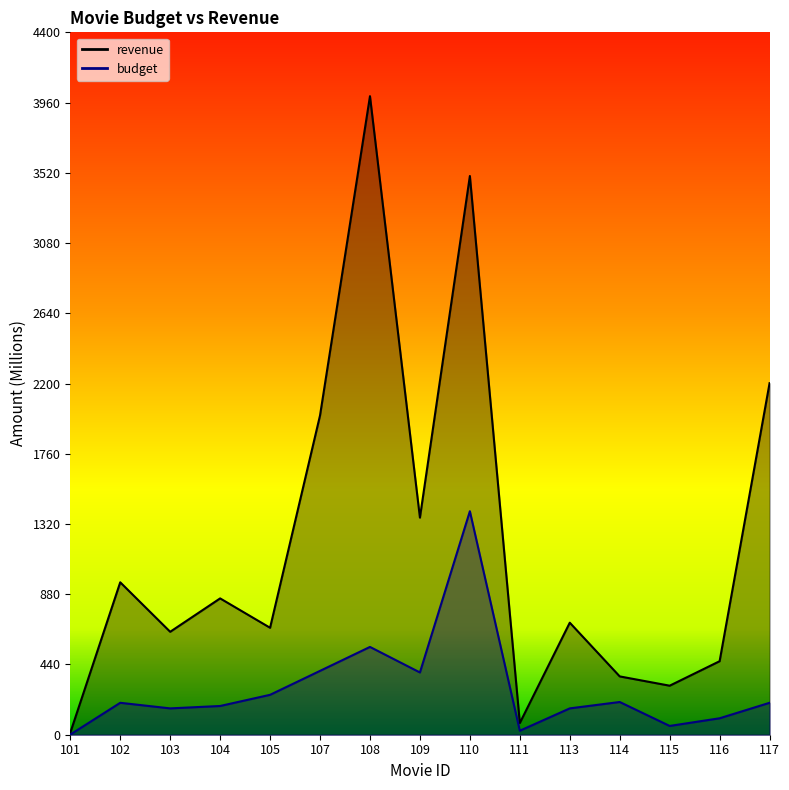

What are all the series names shown in the legend?

revenue, budget